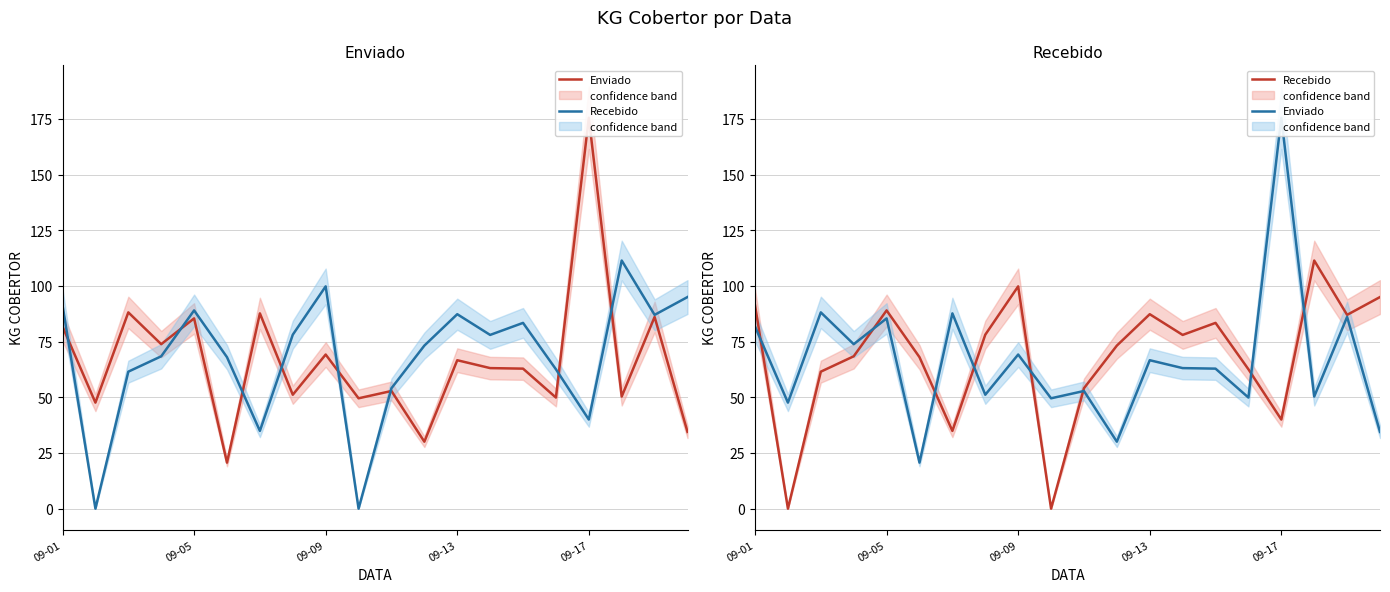

Rank the series by their average value, from highest to lowest.

Recebido, Enviado